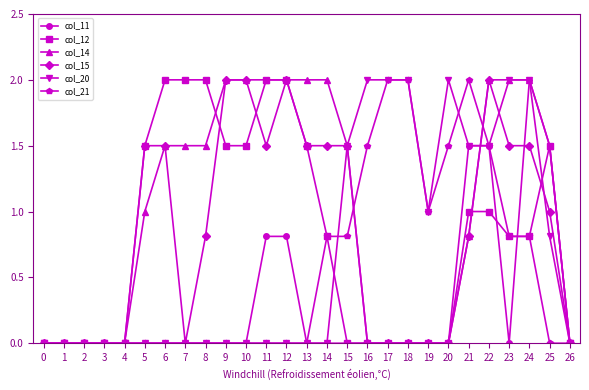

Count the number of categories in the chart.

27